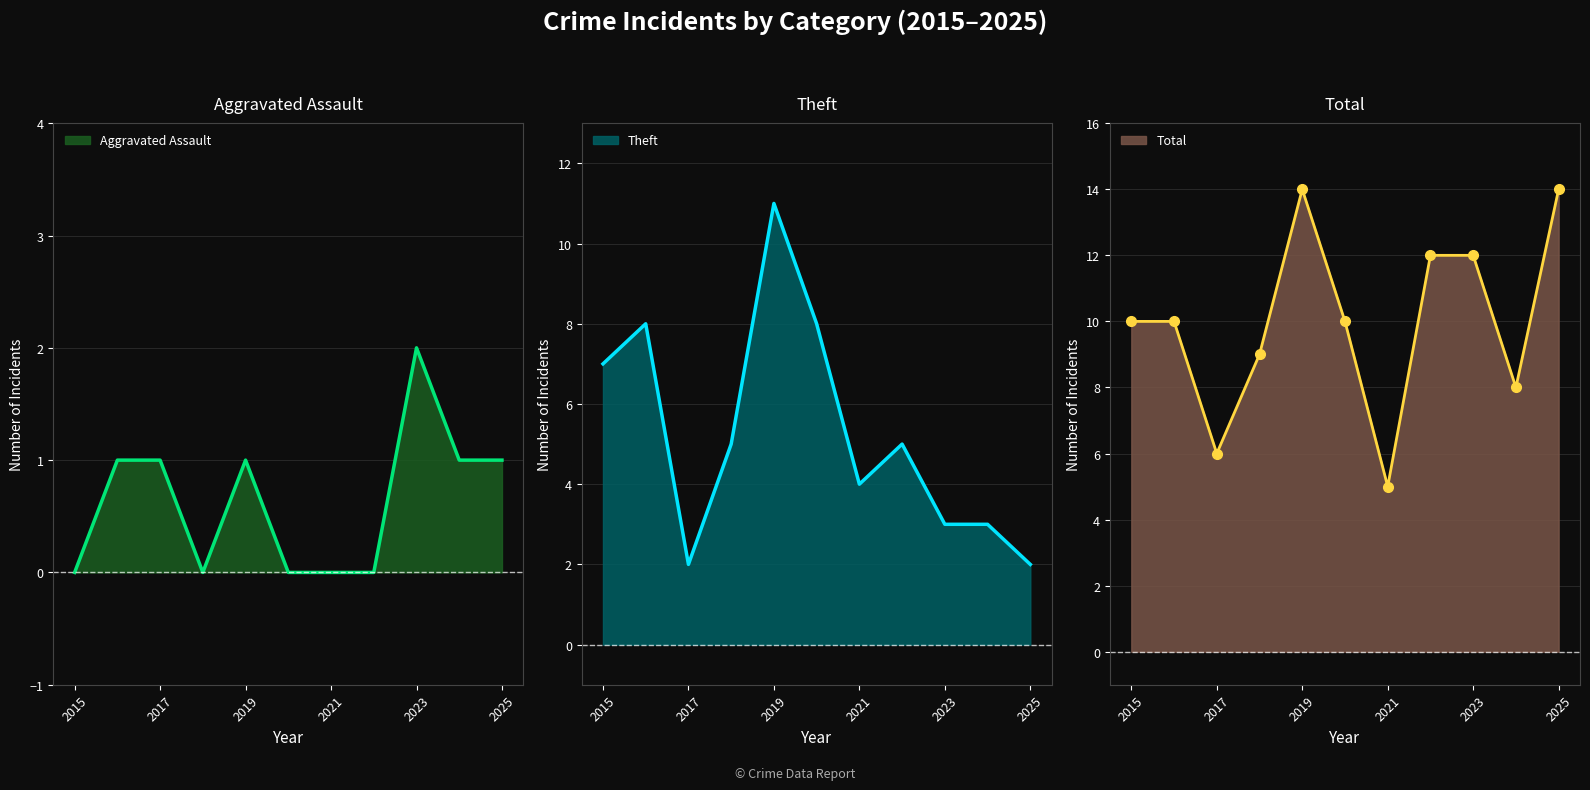

Which label corresponds to the smallest value in the chart?

2015